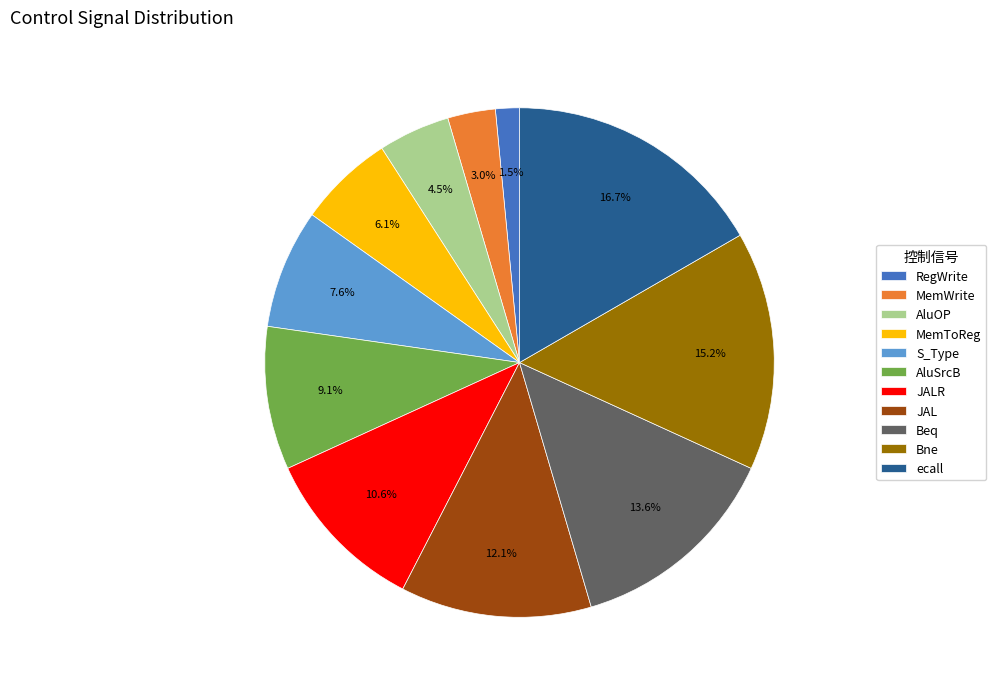

What percentage do RegWrite and Bne together represent?

16.7%